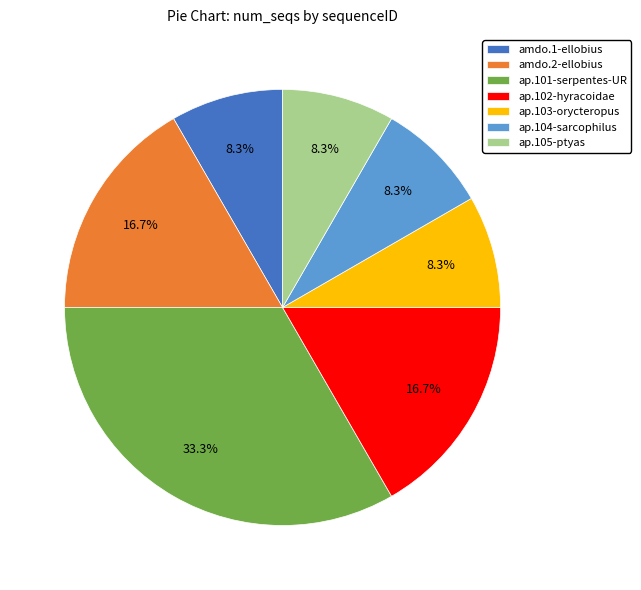

How much of the chart is everything except ap.103-orycteropus?

91.7%